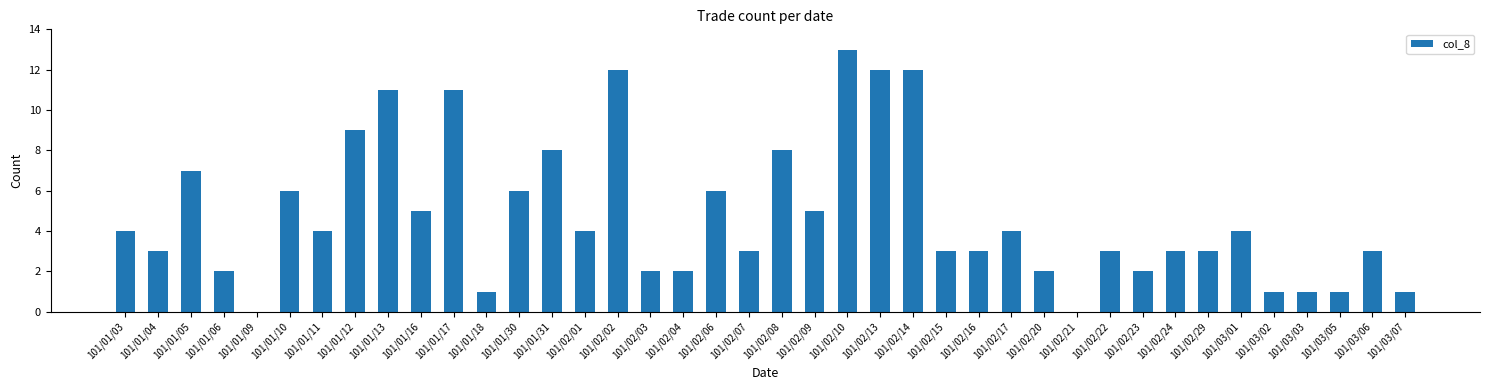

The value at 101/02/22 is 3. True or false?

True